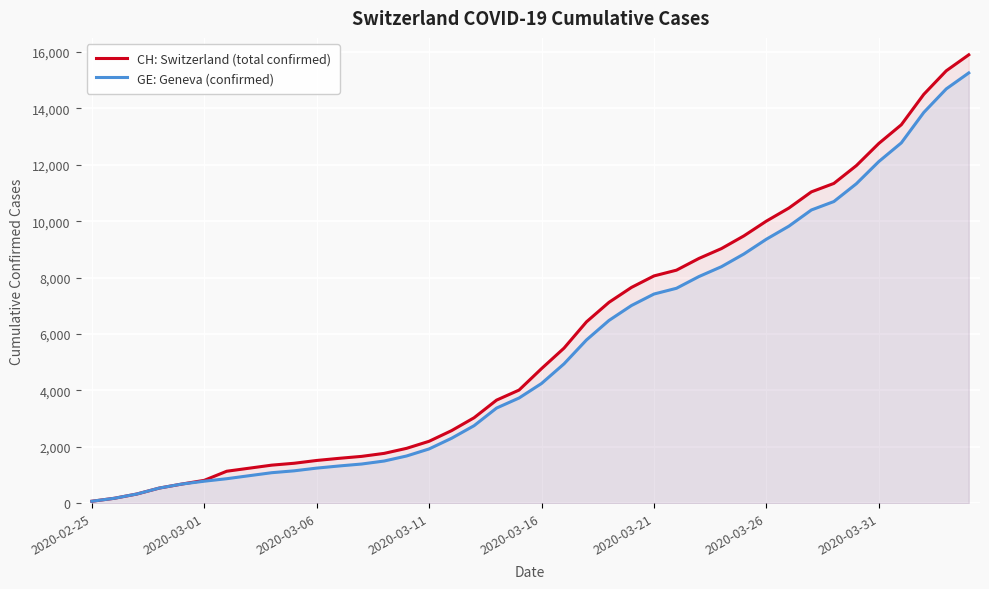

True or false: CH: Switzerland (total confirmed) and GE: Geneva (confirmed) intersect in this chart.

False